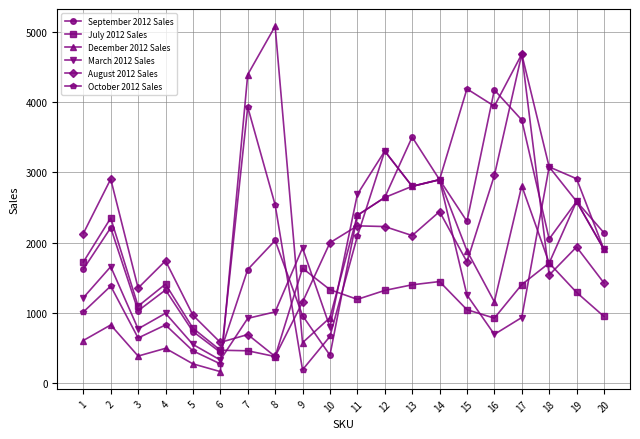

What is the value of the March 2012 Sales point at the 1st from the left?

1217